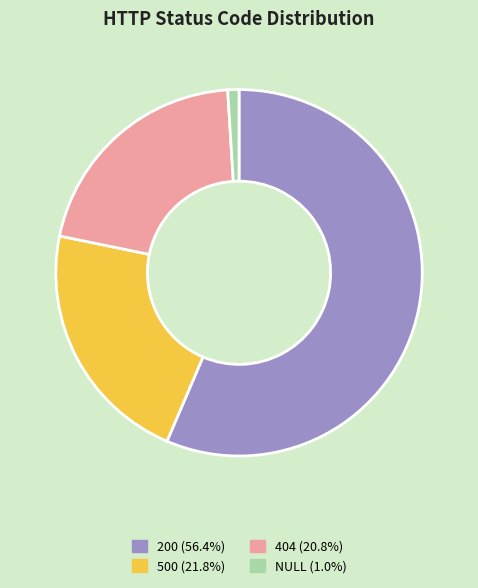

Is the sum of NULL and 200 greater than half?

Yes